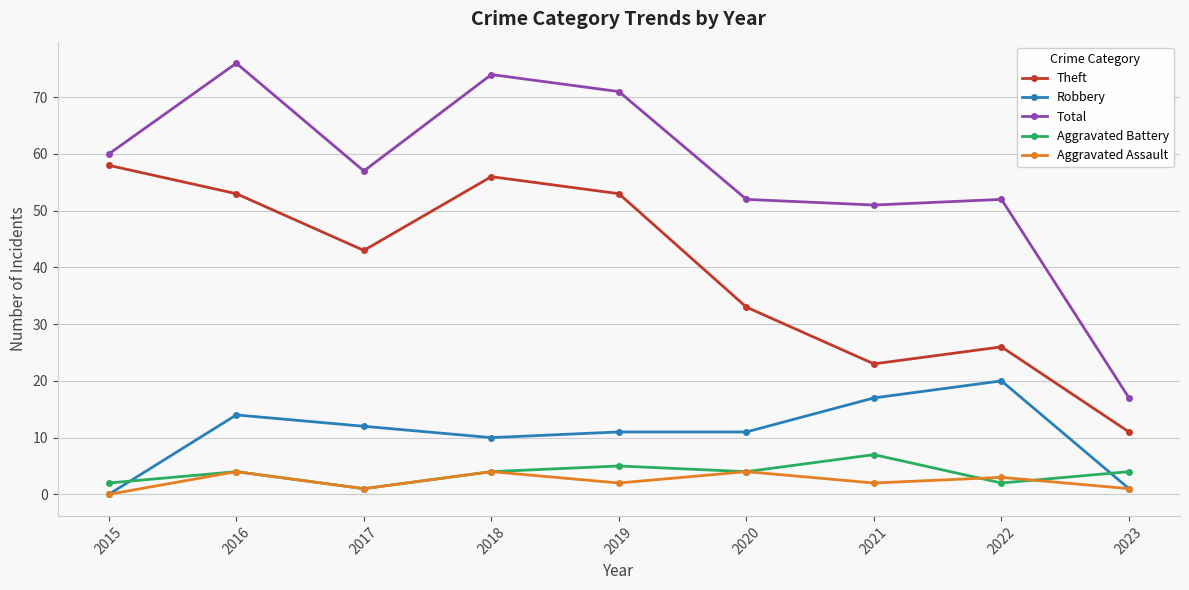

What is the spread (max minus min) of values at 2016?

72